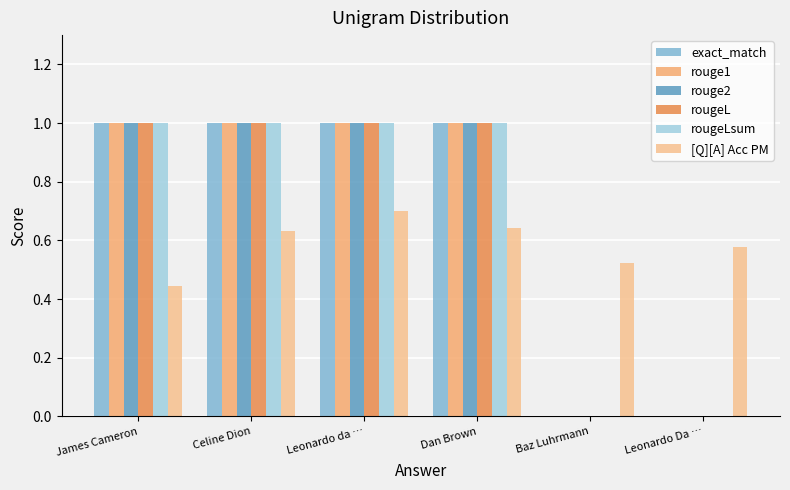

At how many categories does at least one series exceed 0?

6